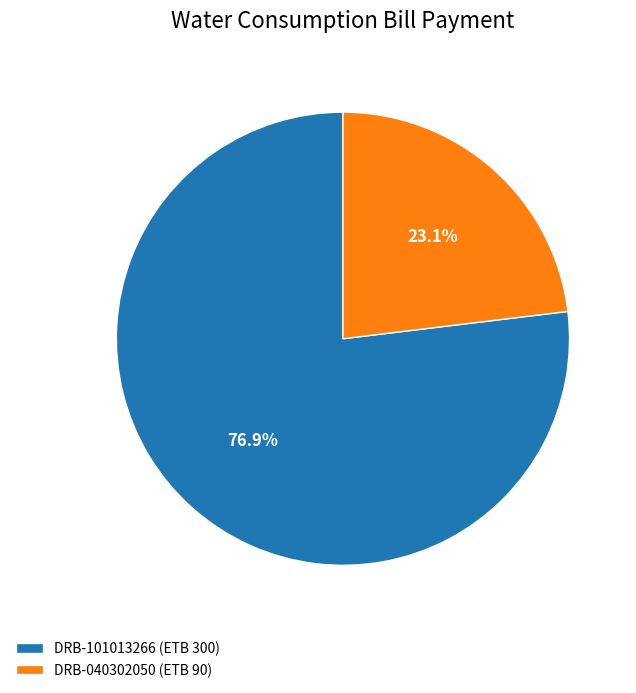

Rank the categories by value from highest to lowest.

DRB-101013266, DRB-040302050